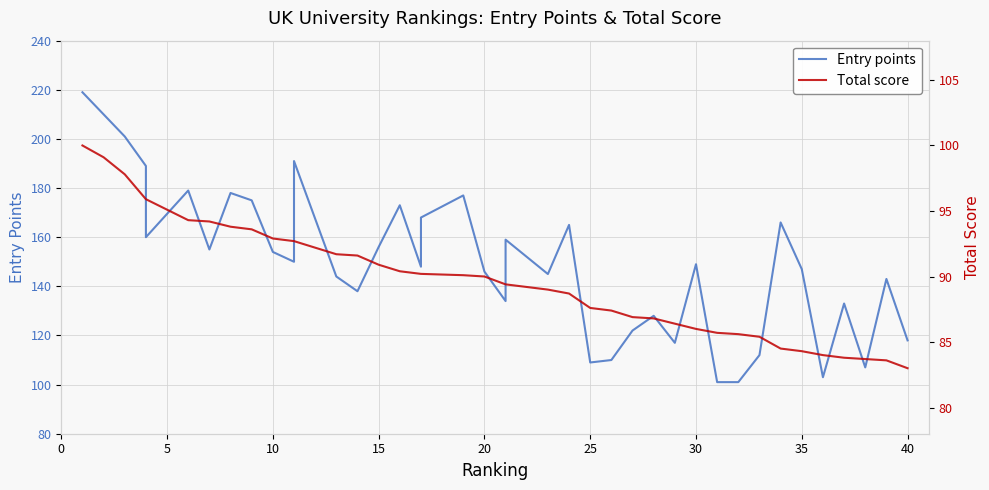

How many lines are shown in the chart?

2